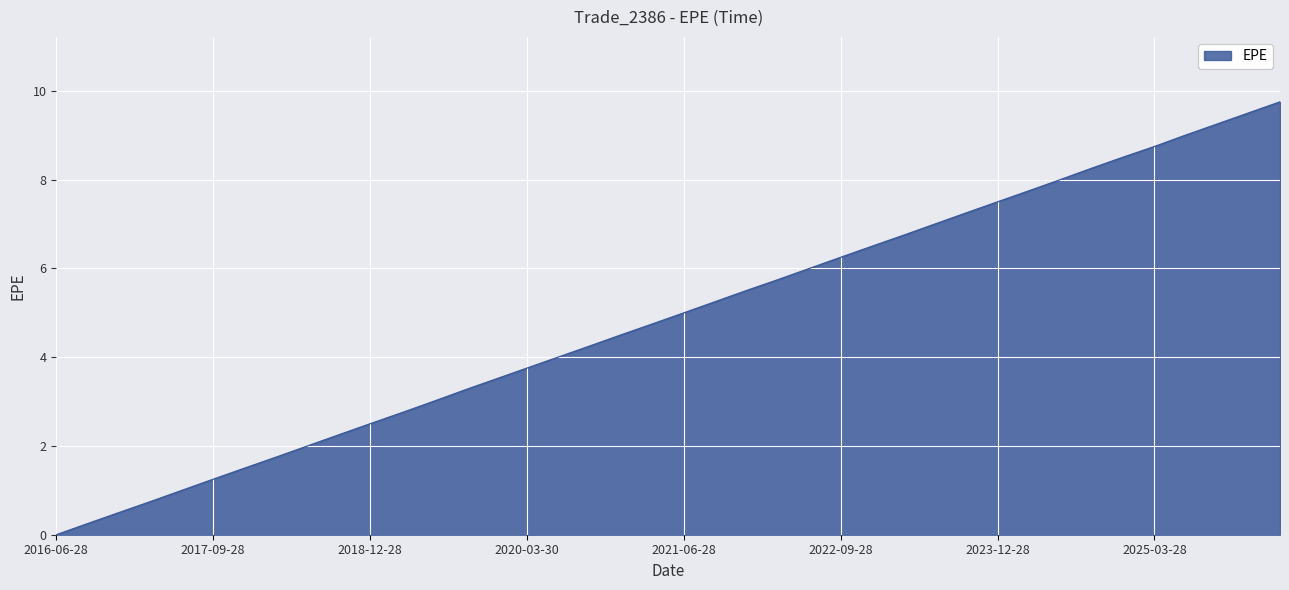

What is the difference between the maximum and minimum values?

9.8